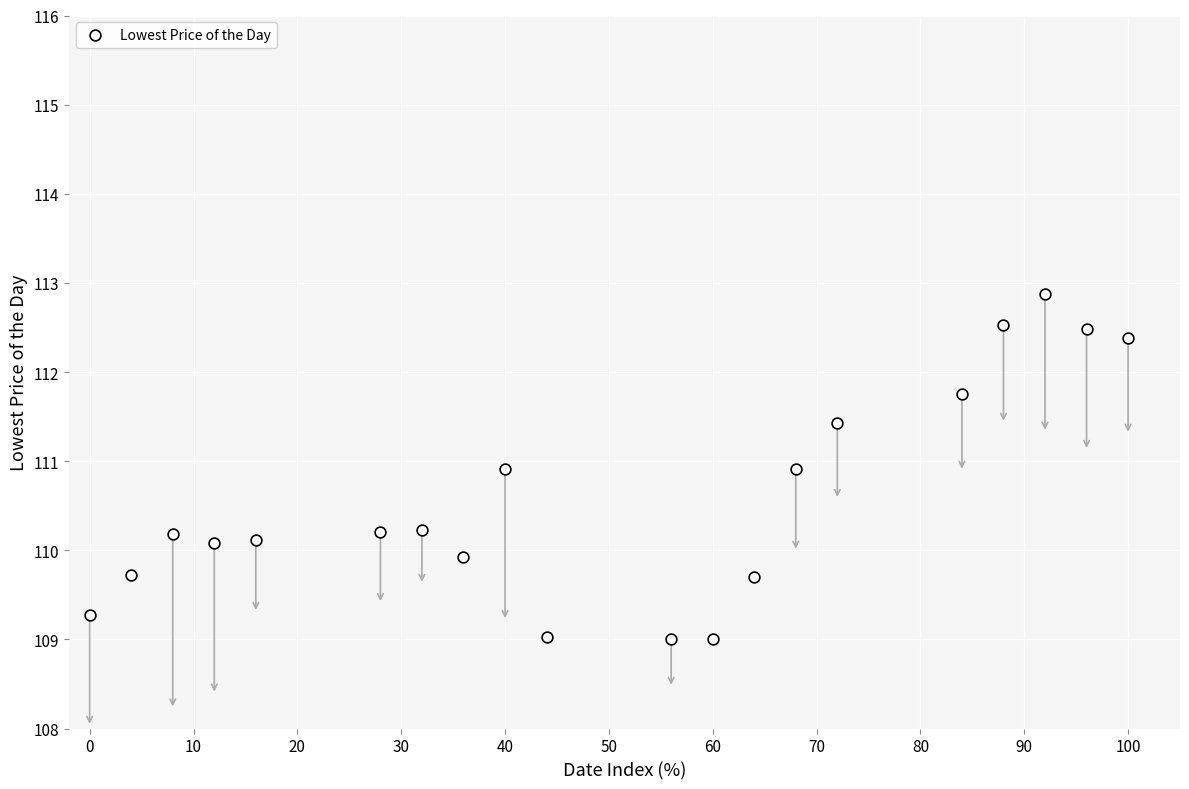

What is the range of X values (max minus min)?

100.0